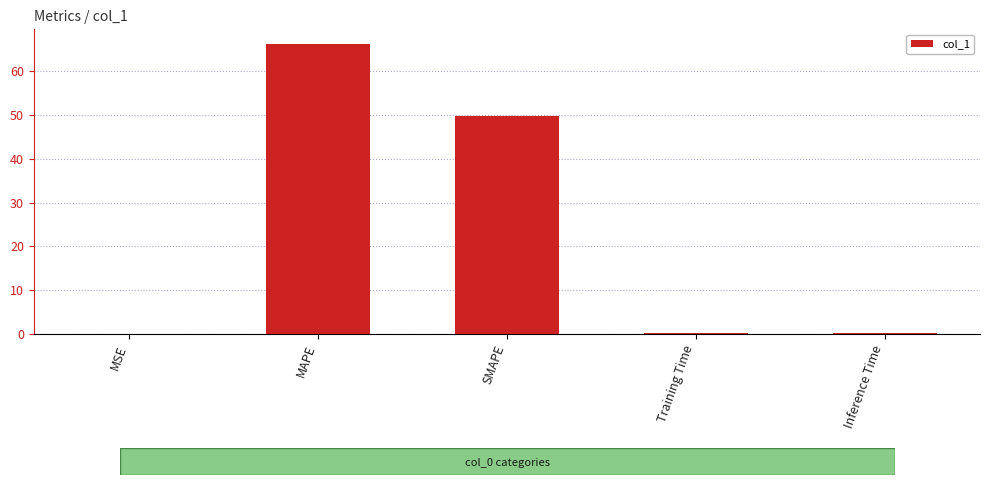

Which category has the highest value across all series?

MAPE